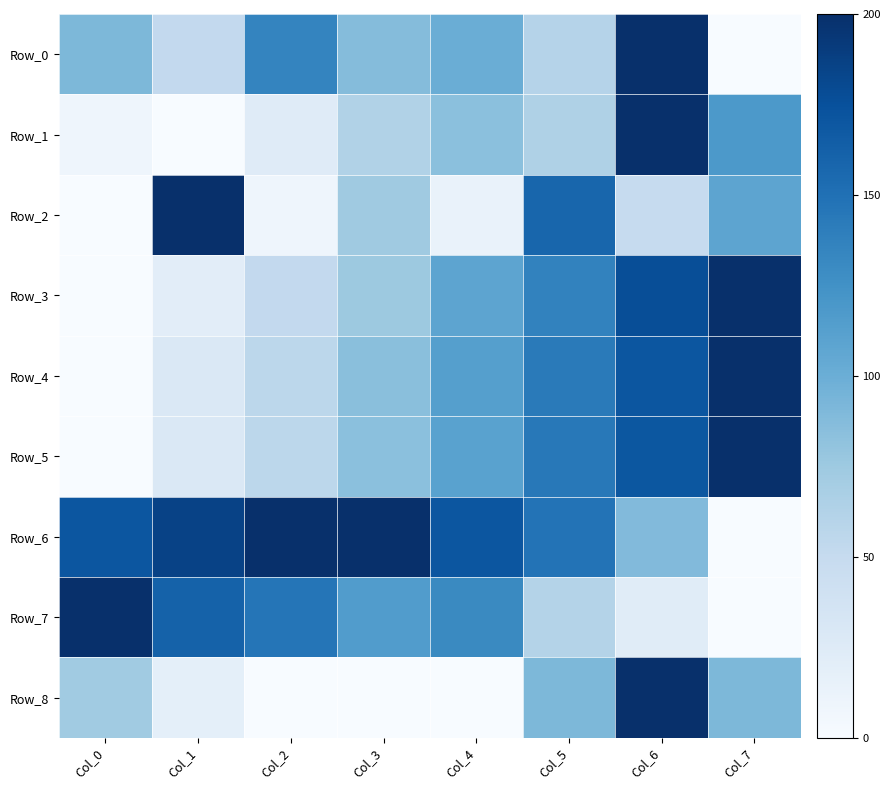

Reading right to left, list all the values displayed in this chart.

Row_0: Col_7=0.0	Col_6=200.0	Col_5=60.9	Col_4=100.0	Col_3=87.0	Col_2=134.8	Col_1=52.2	Col_0=91.3
Row_1: Col_7=118.2	Col_6=200.0	Col_5=64.4	Col_4=84.1	Col_3=62.9	Col_2=23.5	Col_1=0.0	Col_0=9.1
Row_2: Col_7=107.8	Col_6=49.7	Col_5=158.3	Col_4=13.8	Col_3=73.5	Col_2=9.3	Col_1=200.0	Col_0=0.0
Row_3: Col_7=200.0	Col_6=176.6	Col_5=136.3	Col_4=108.0	Col_3=75.0	Col_2=51.6	Col_1=21.0	Col_0=0.0
Row_4: Col_7=200.0	Col_6=171.1	Col_5=143.0	Col_4=113.2	Col_3=85.1	Col_2=56.2	Col_1=28.5	Col_0=0.0
Row_5: Col_7=200.0	Col_6=169.9	Col_5=144.0	Col_4=110.7	Col_3=84.3	Col_2=56.1	Col_1=29.7	Col_0=0.0
Row_6: Col_7=0.0	Col_6=88.9	Col_5=148.1	Col_4=170.4	Col_3=200.0	Col_2=200.0	Col_1=185.2	Col_0=170.4
Row_7: Col_7=0.0	Col_6=23.1	Col_5=61.5	Col_4=130.8	Col_3=115.4	Col_2=146.2	Col_1=161.5	Col_0=200.0
Row_8: Col_7=90.9	Col_6=200.0	Col_5=90.9	Col_4=0.0	Col_3=0.0	Col_2=0.0	Col_1=18.2	Col_0=72.7